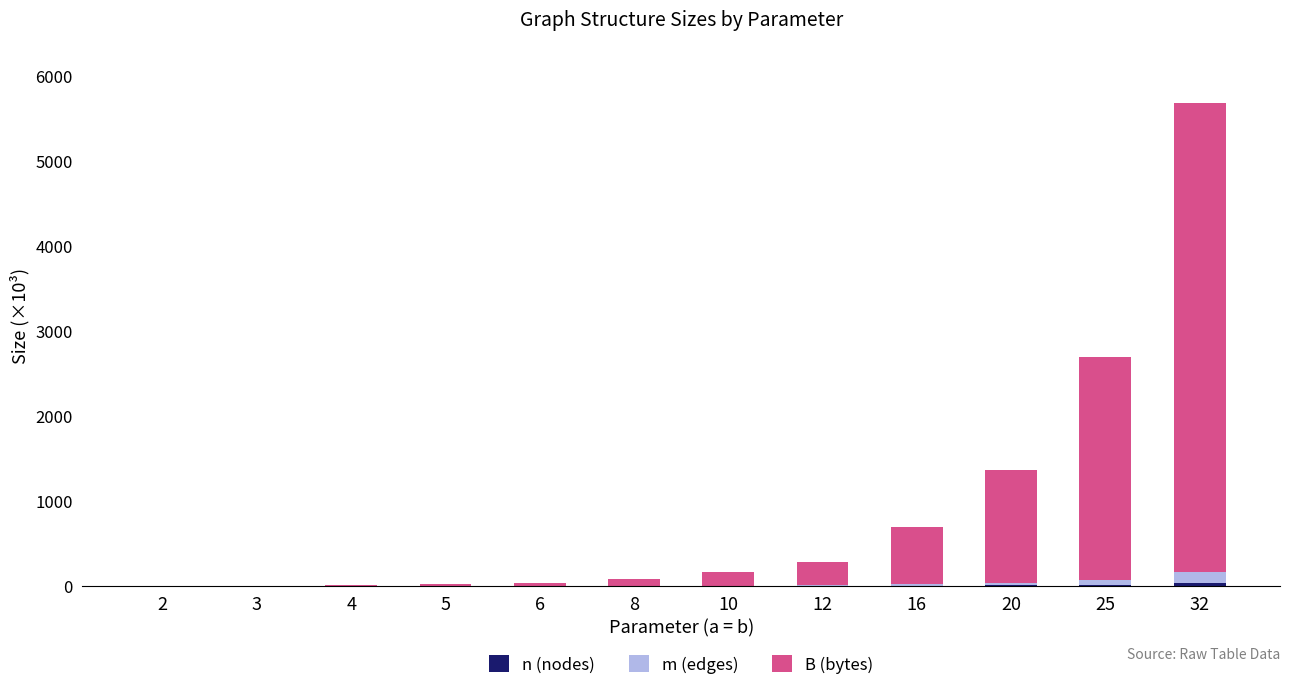

At which category is the sum across all series the highest?

32